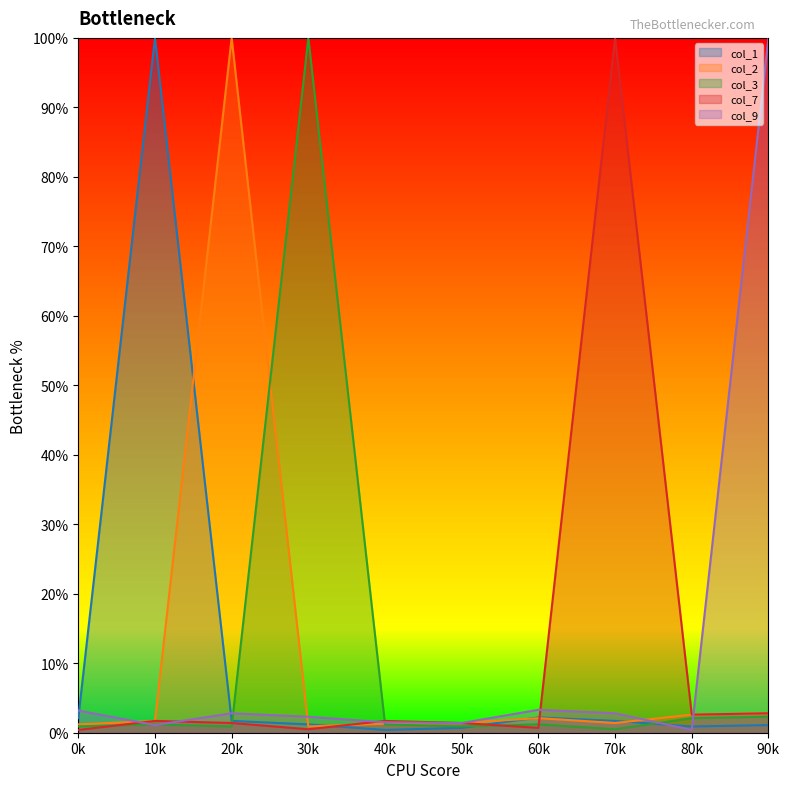

At how many categories does at least one series exceed 74?

5